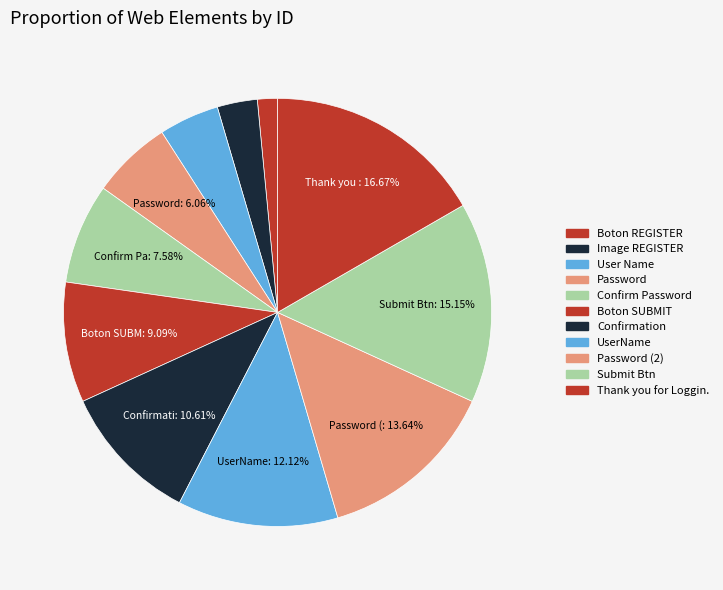

How many slices are in this pie chart?

11